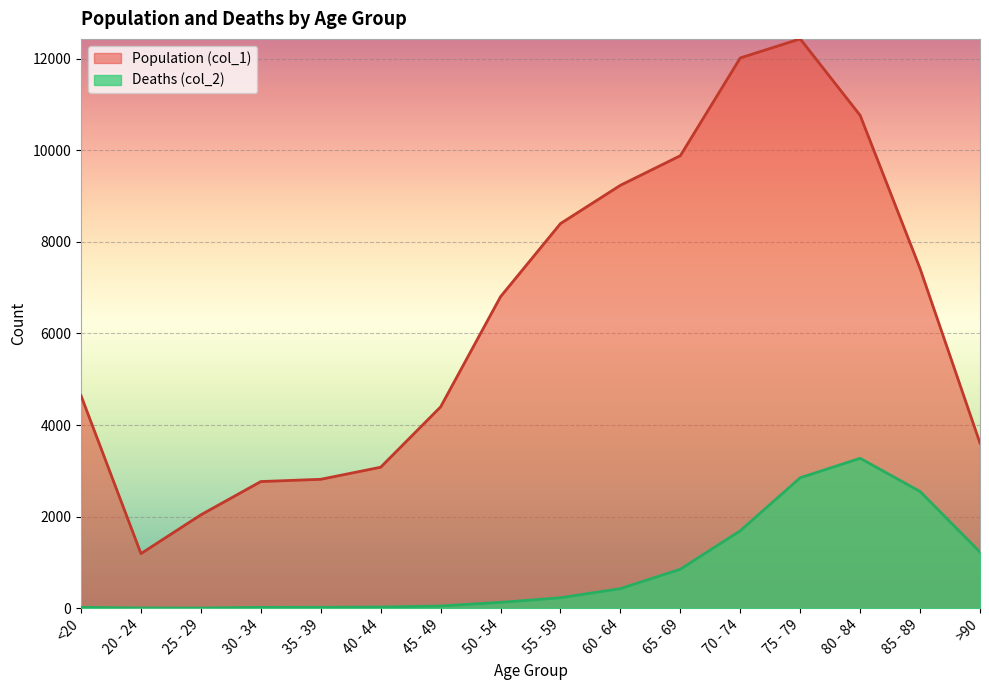

True or false: Deaths (col_2) and Population (col_1) intersect in this chart.

False